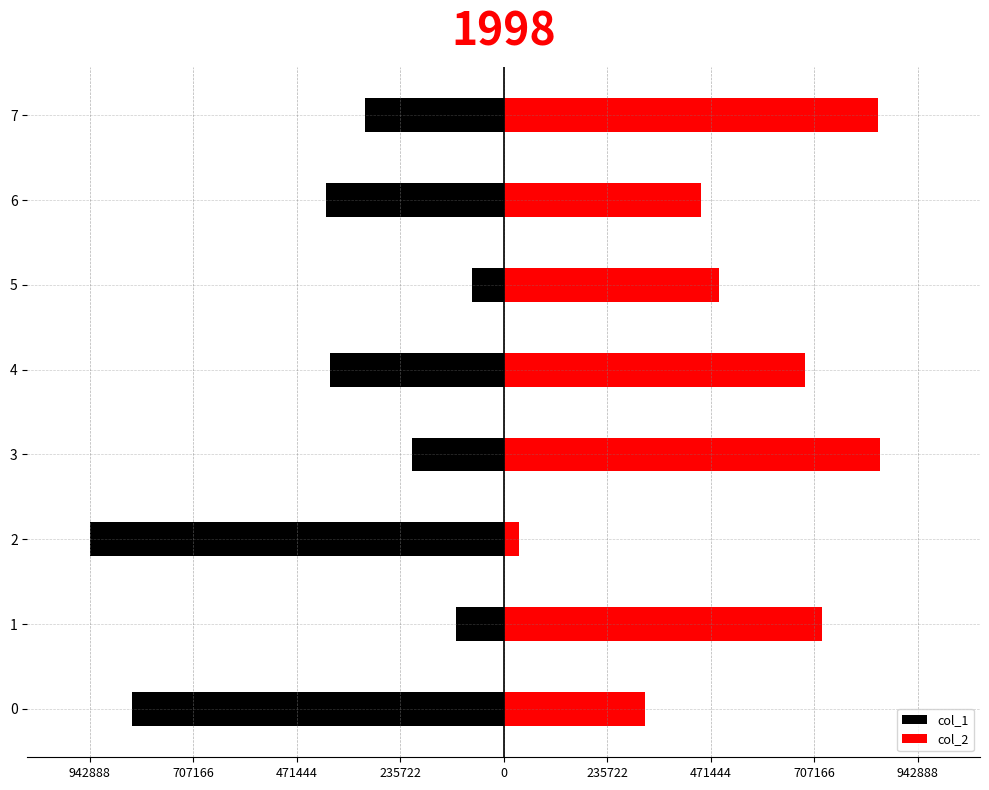

What is the greatest value displayed?

856052